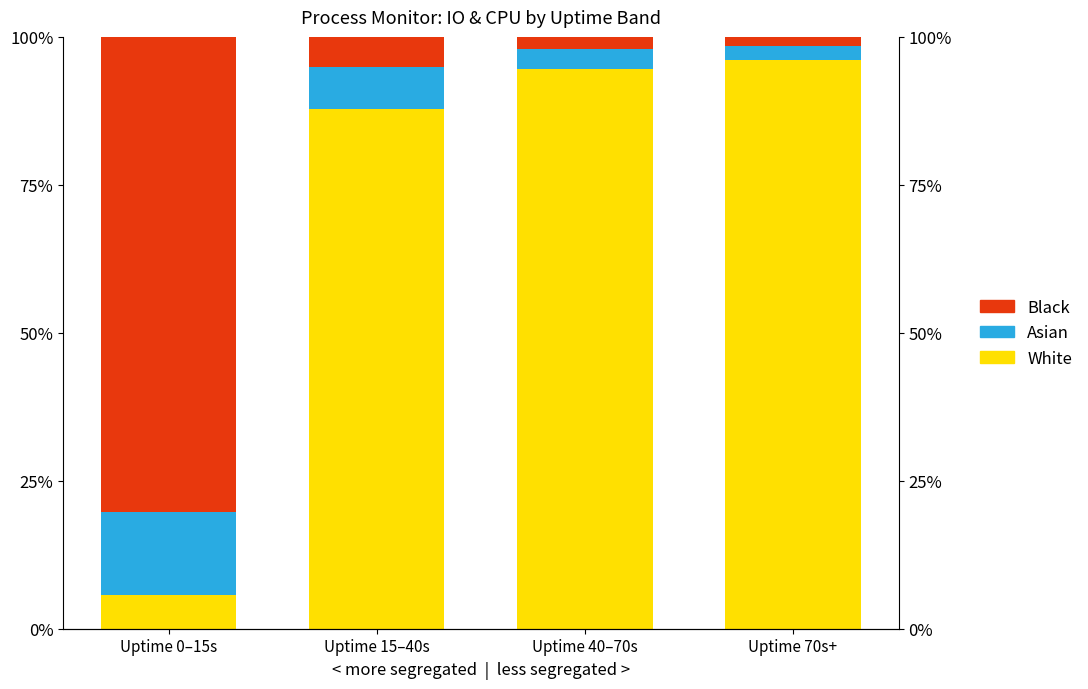

What is the difference between the highest and lowest values at Uptime 15–40s?

82.7